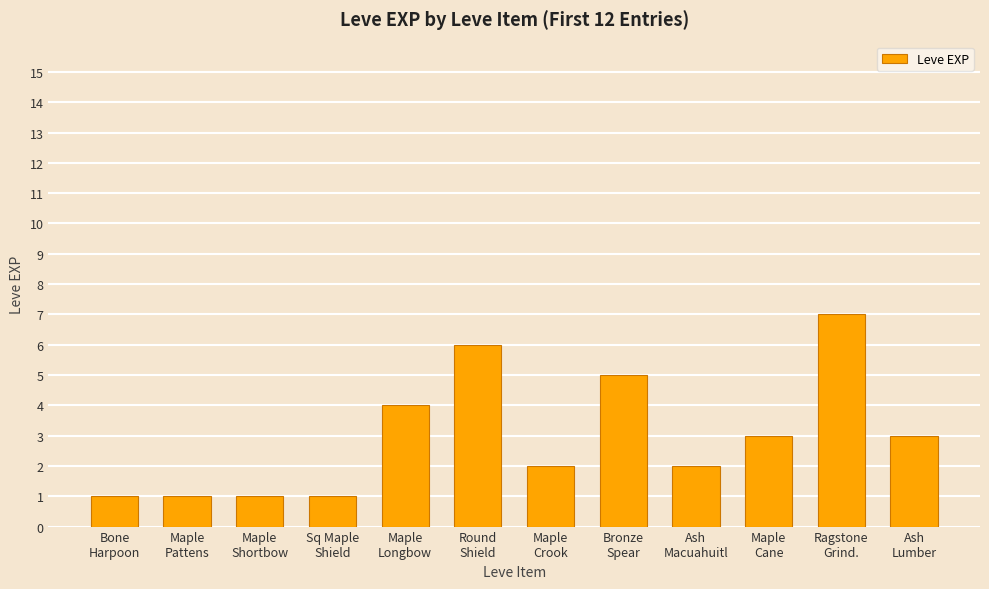

True or false: the data shows 1 at Maple
Shortbow.

True